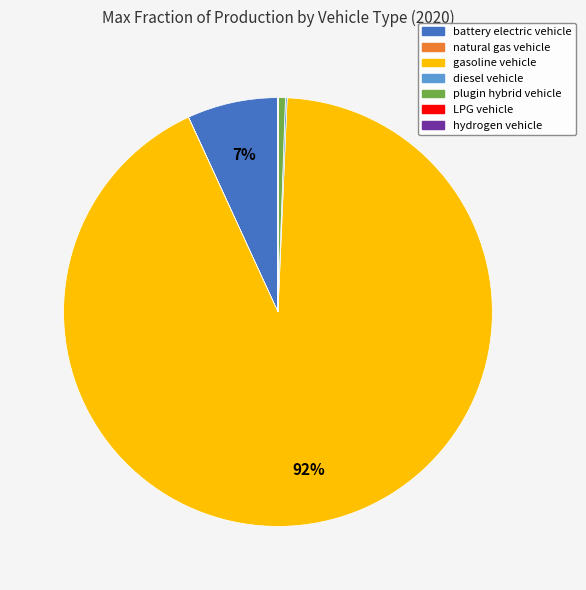

To the nearest percent, what portion does battery electric vehicle represent?

7%